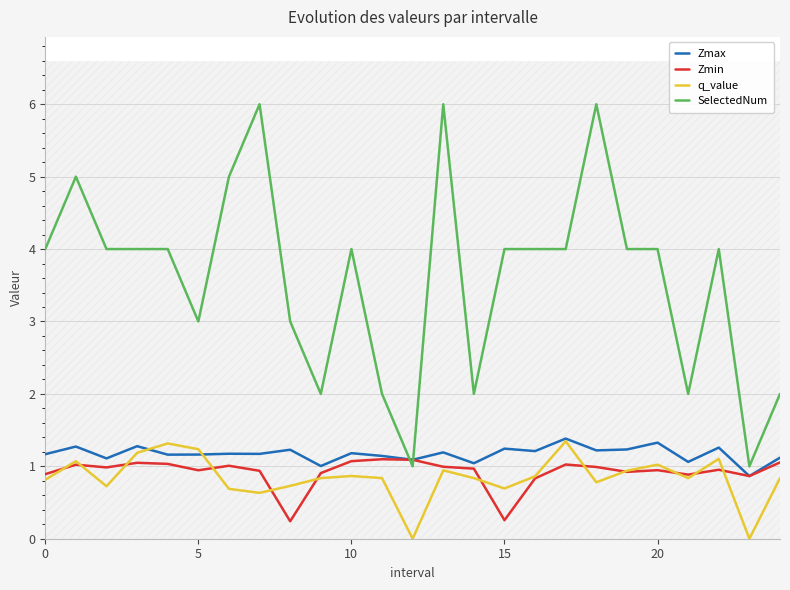

Which category has the highest value across all series?

7